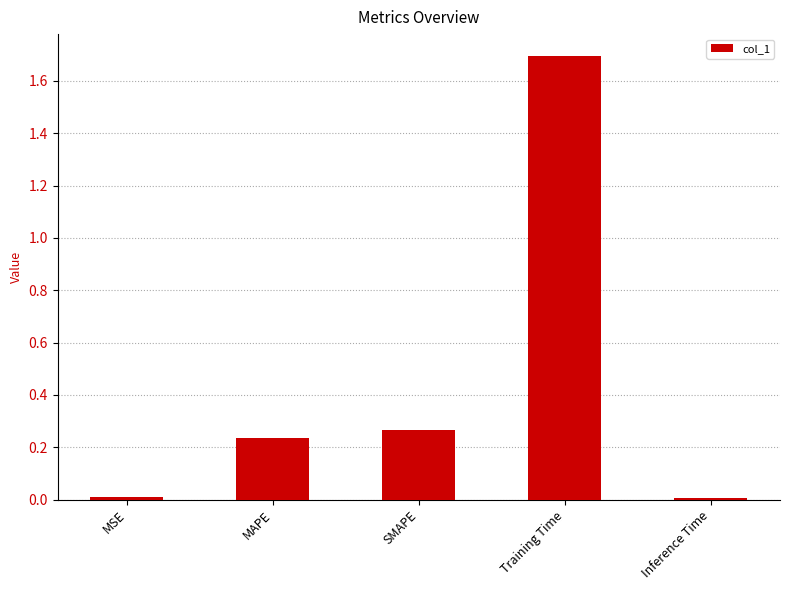

Which label corresponds to the largest value in the chart?

Training Time